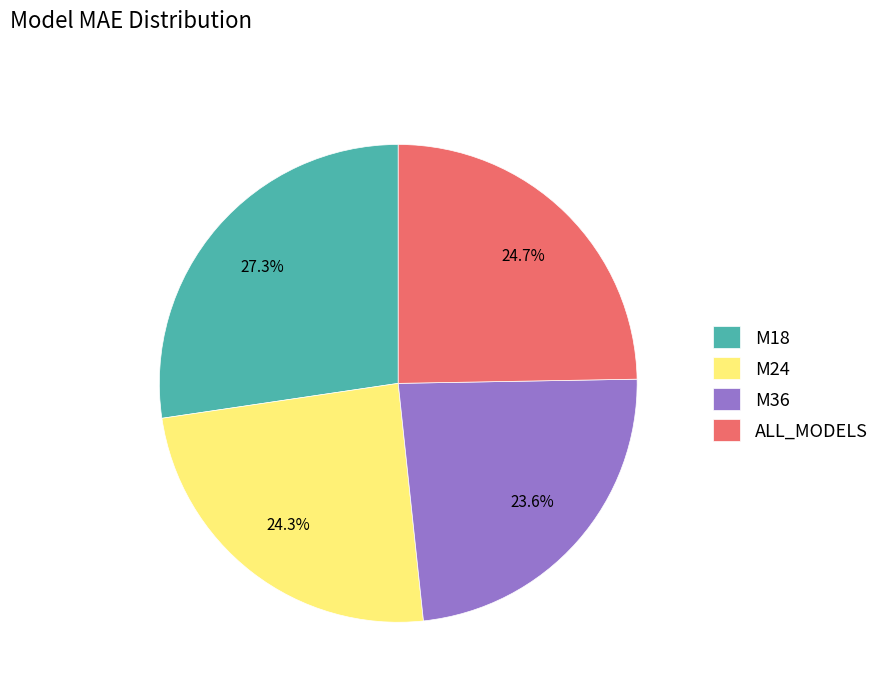

Which slice is the smallest?

M36